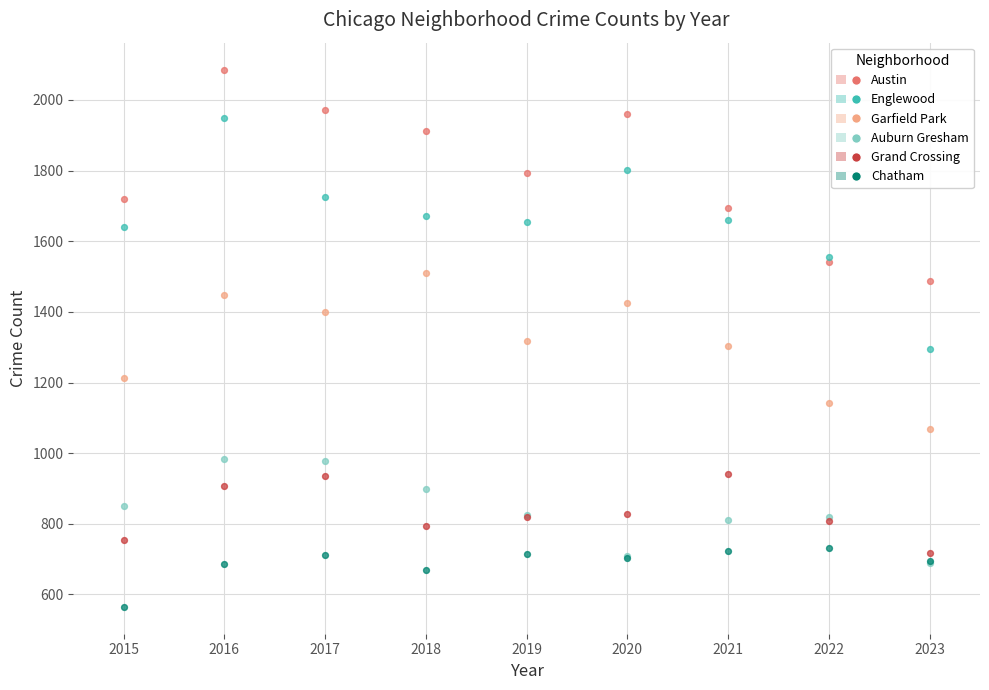

Which series reaches the minimum Y coordinate?

Chatham